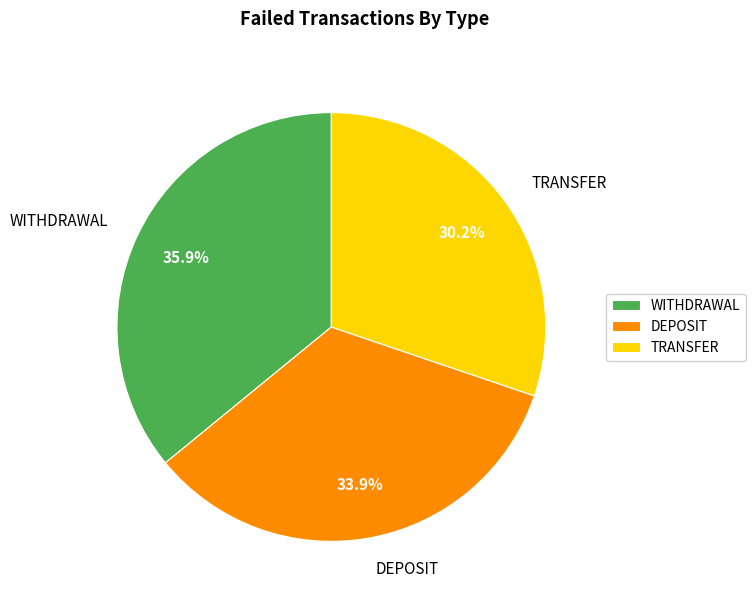

To the nearest percent, what is the difference between the largest and smallest slice percentages?

6%